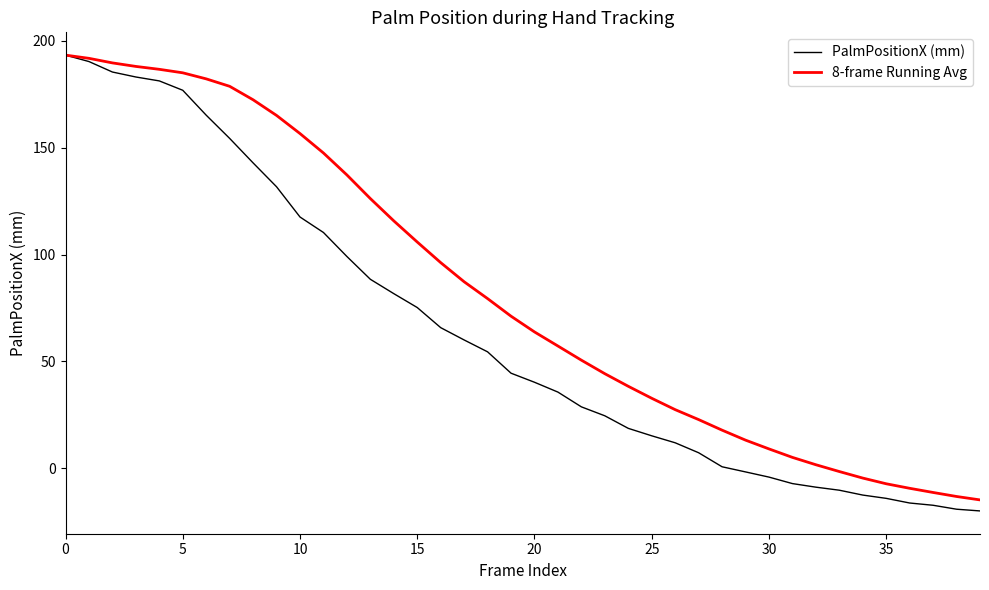

List the series in order of their overall mean, lowest first.

PalmPositionX (mm), 8-frame Running Avg